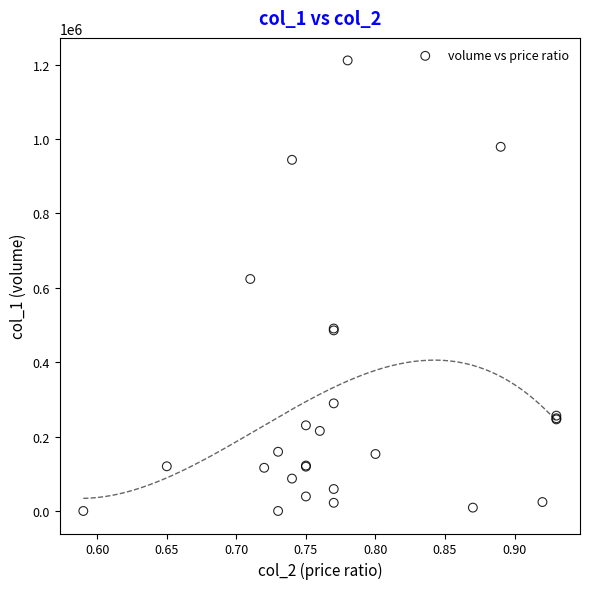

What Y value in the scatter plot is closest to 606000?

624000